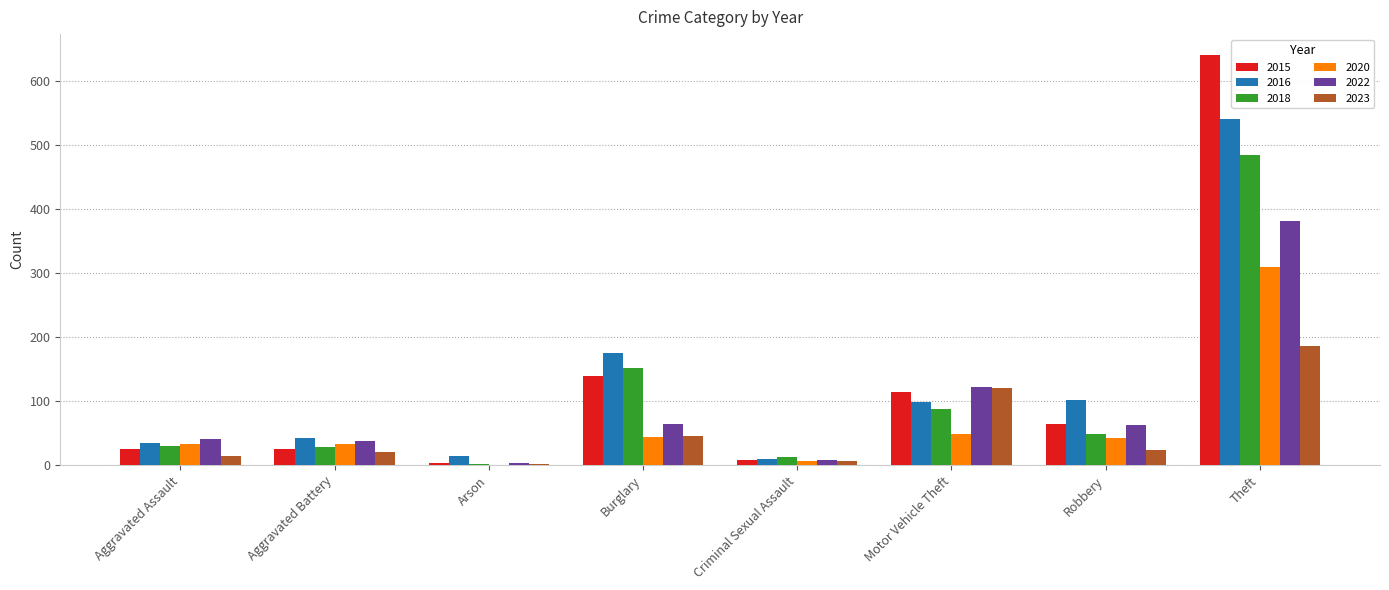

True or false: 2016 has a value of 34 at Aggravated Assault.

True